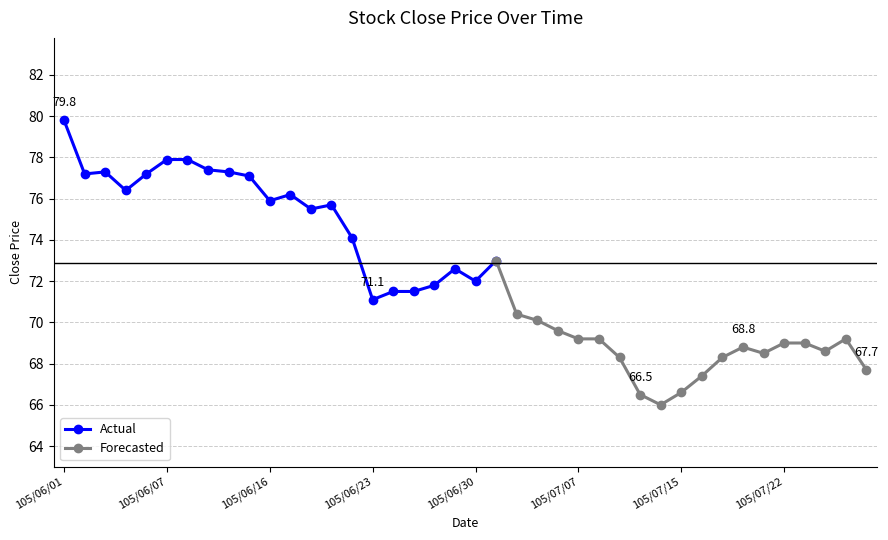

What is the sum of the values at 105/06/15 and 105/06/13?

154.5